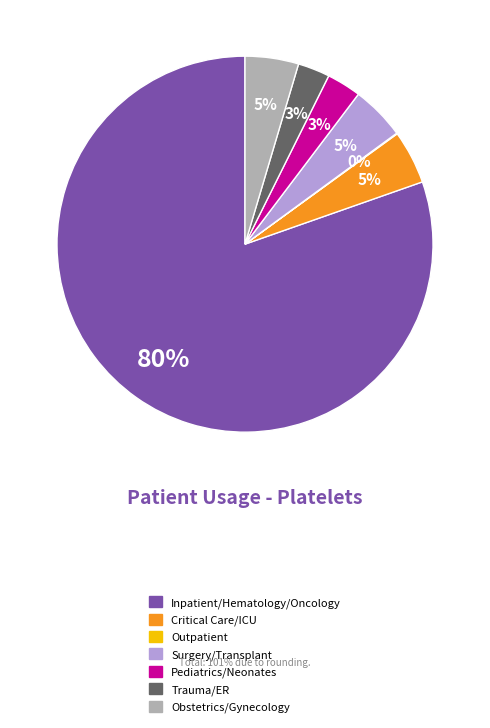

Between Obstetrics/Gynecology and Inpatient/Hematology/Oncology, which is larger?

Inpatient/Hematology/Oncology